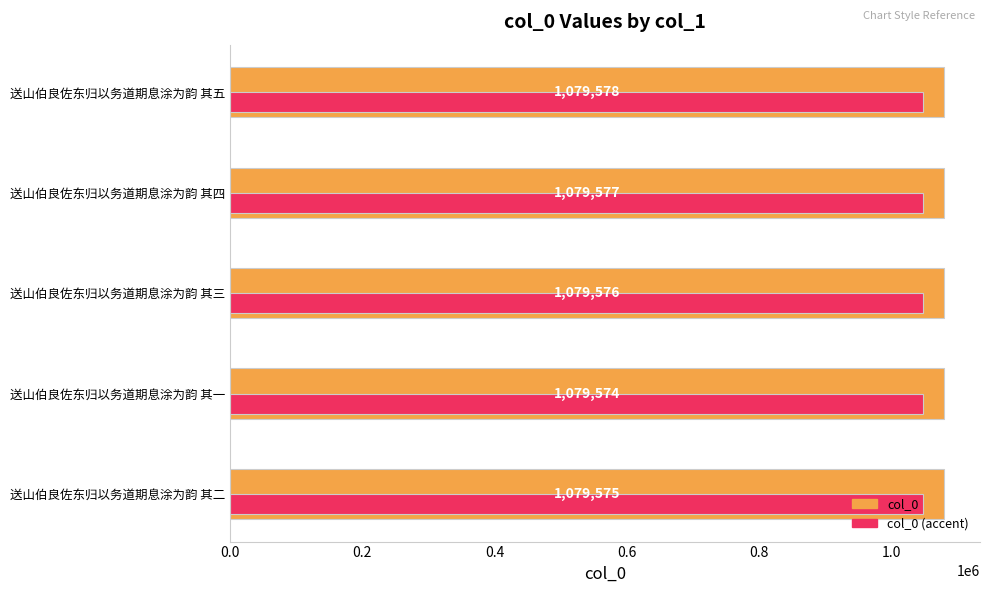

The value of col_0 (accent) at 送山伯良佐东归以务道期息涂为韵 其一 is 542241.5. True or false?

False